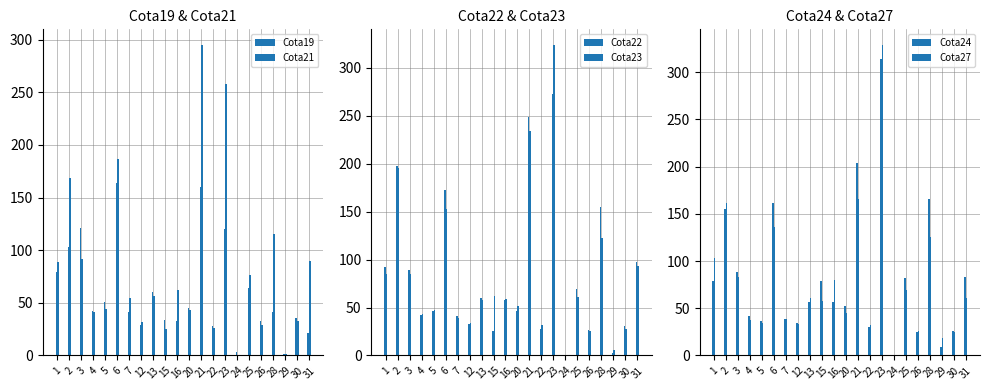

The value of Cota24 at 23 is 314.0. True or false?

True